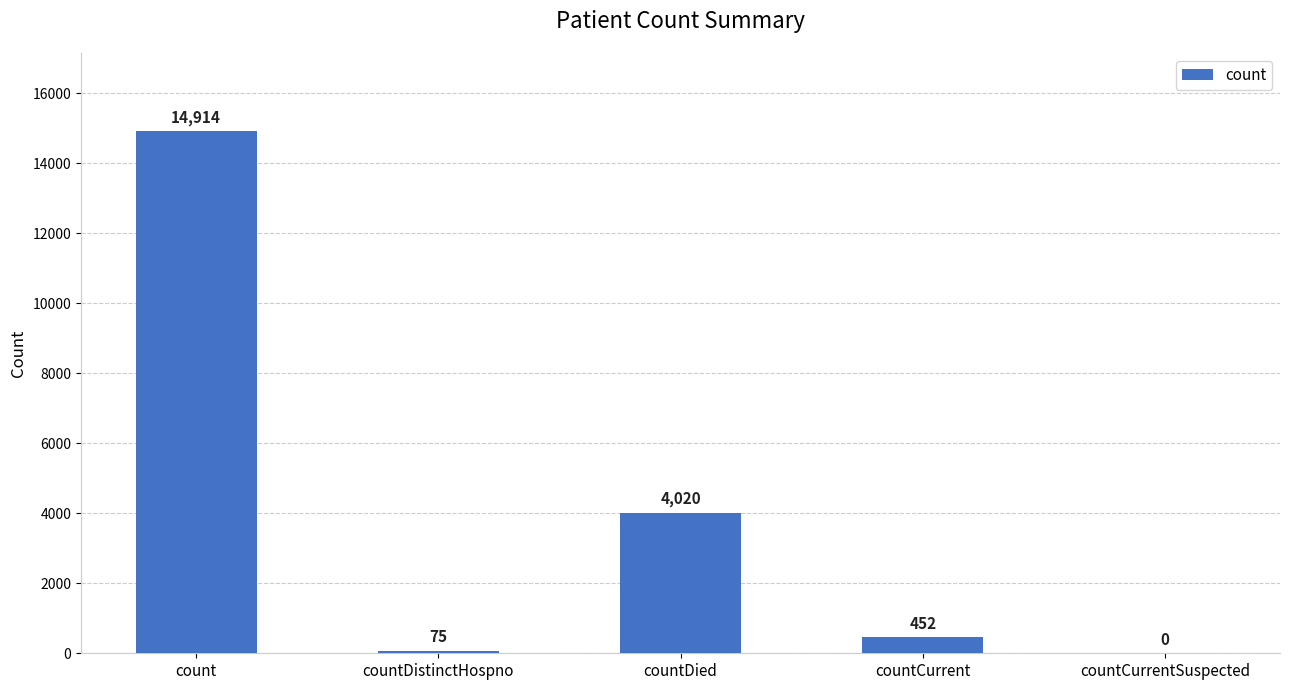

True or false: the data shows 452 at countCurrent.

True